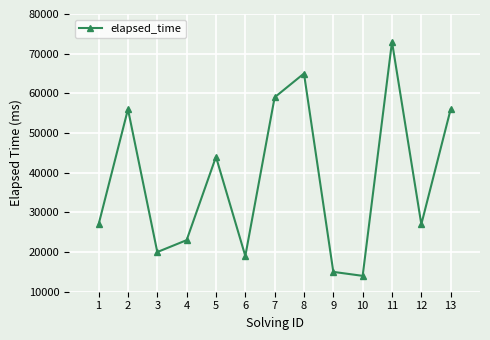

At which category does the data reach its first local peak?

2